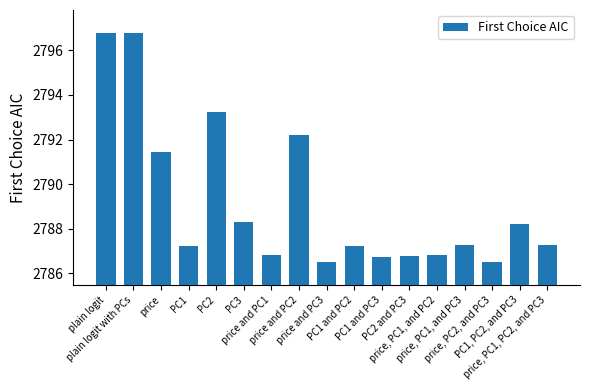

What is the average value?

2789.2